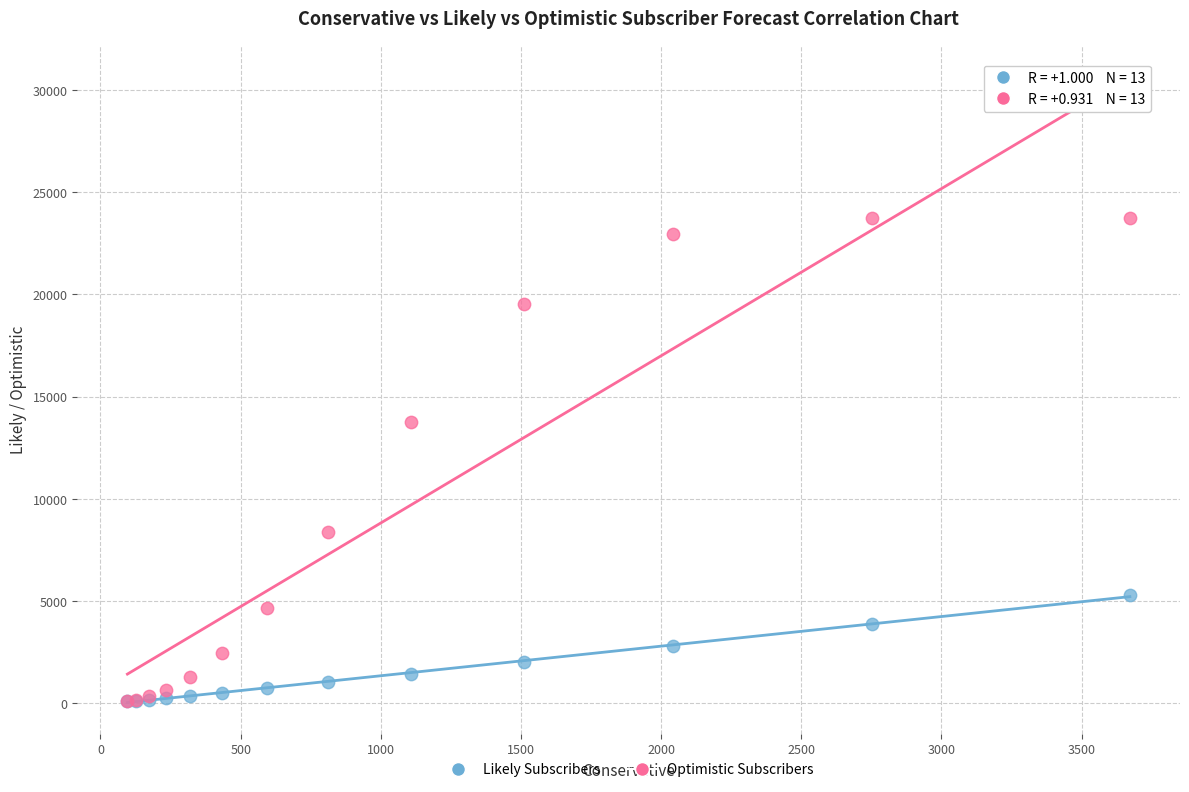

Across all series, what Y value is closest to 11921?

13760